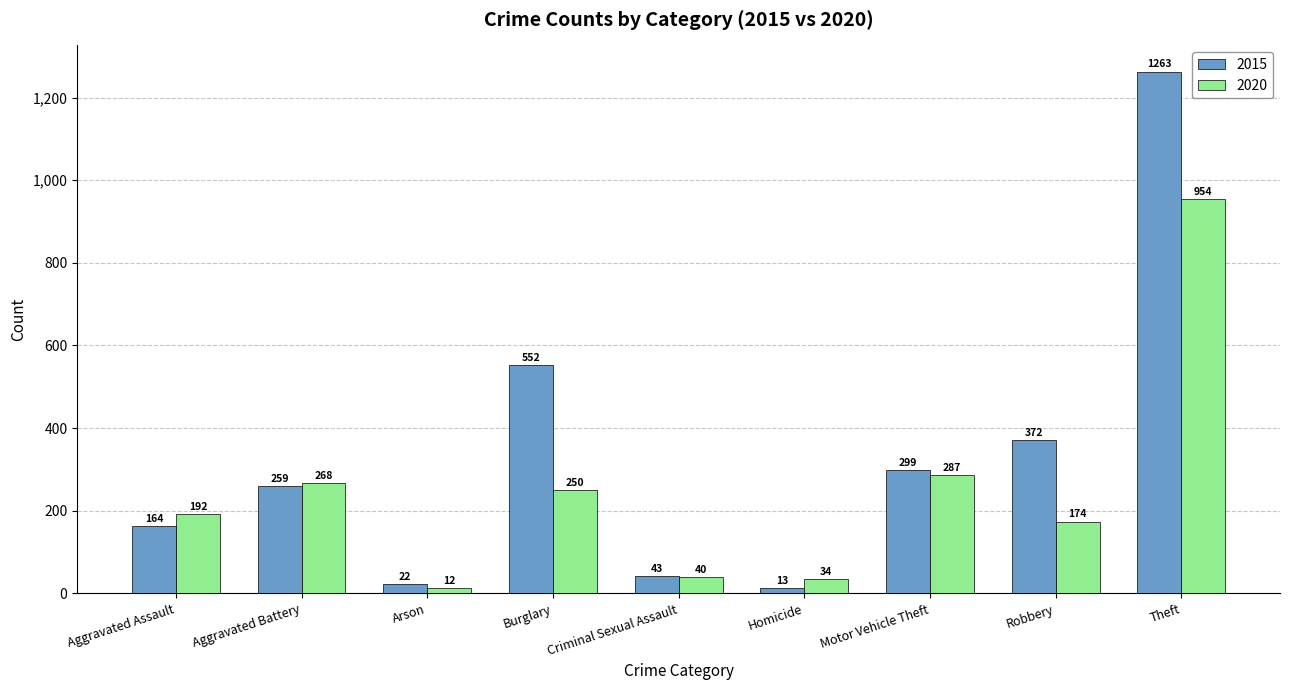

At which category is the sum across all series the highest?

Theft